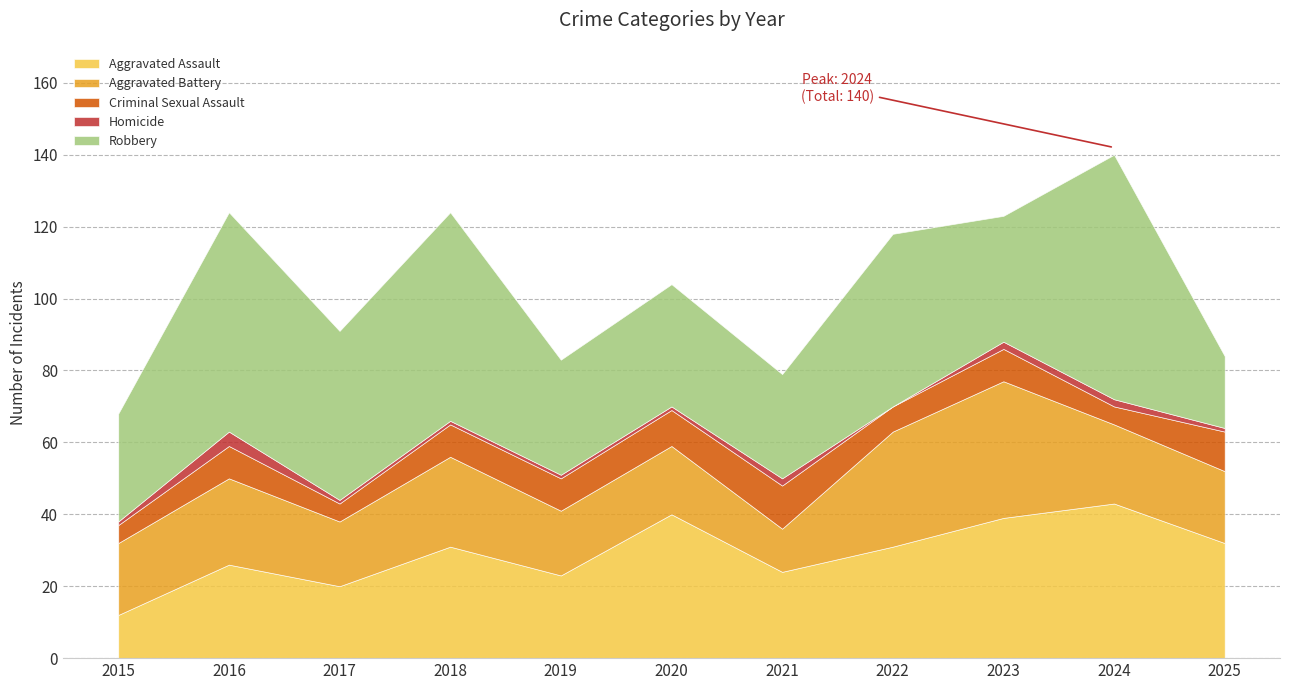

Count the Homicide values in the range 1 to 2.

9